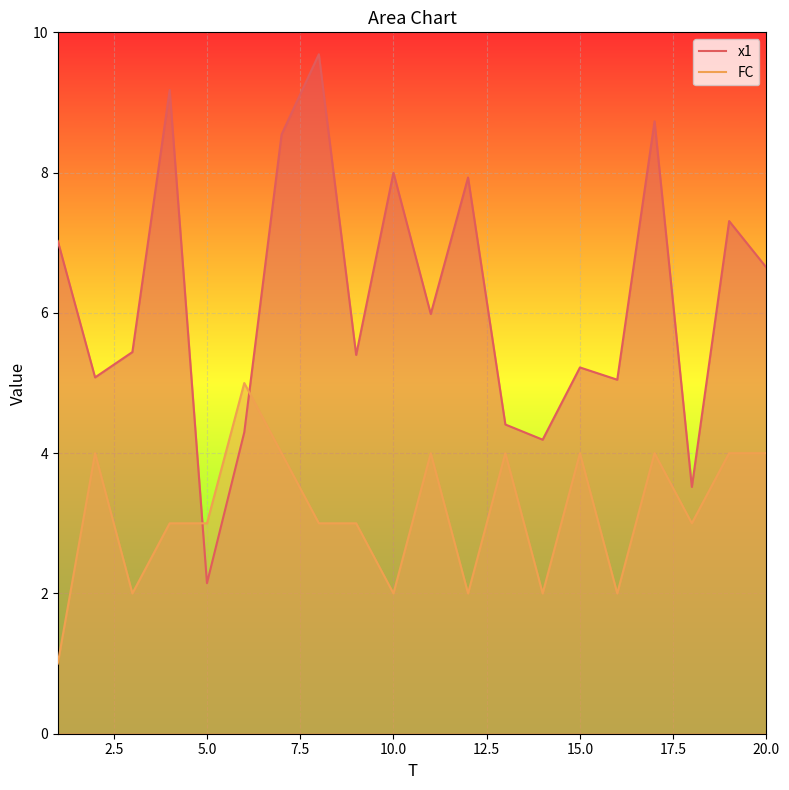

What is the sum of all FC values?

63.0